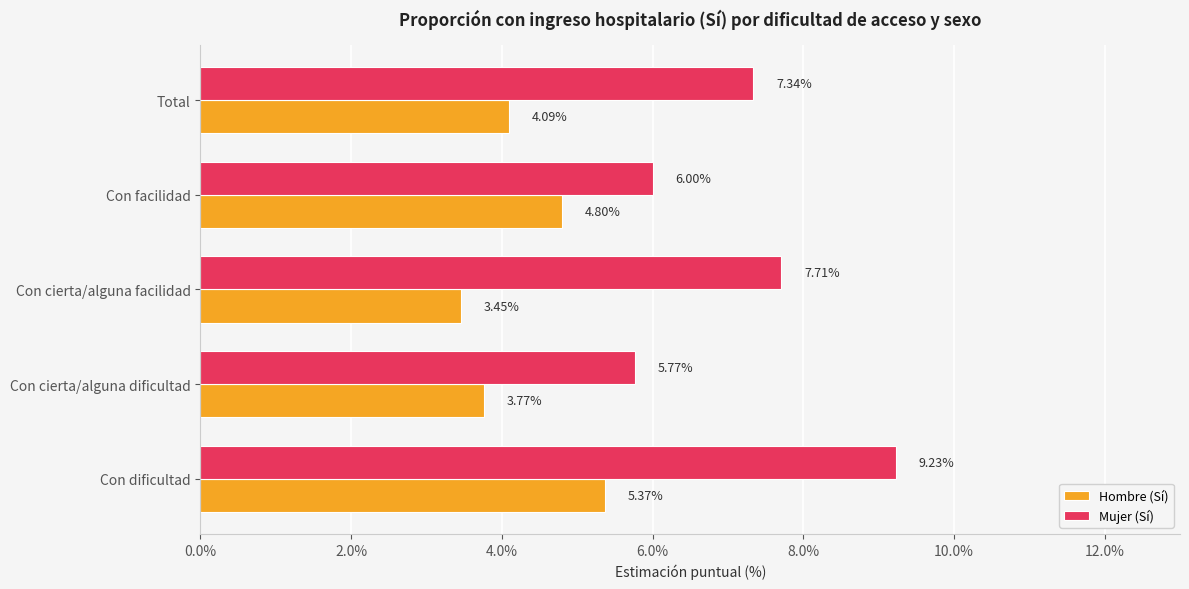

Which series has the largest total across all categories?

Mujer (Sí)